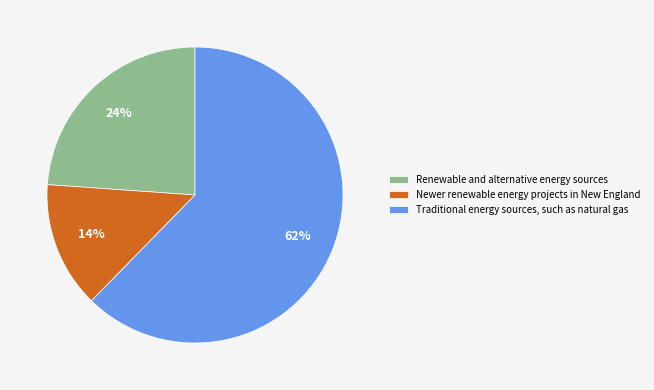

Does any single category account for the majority?

Yes